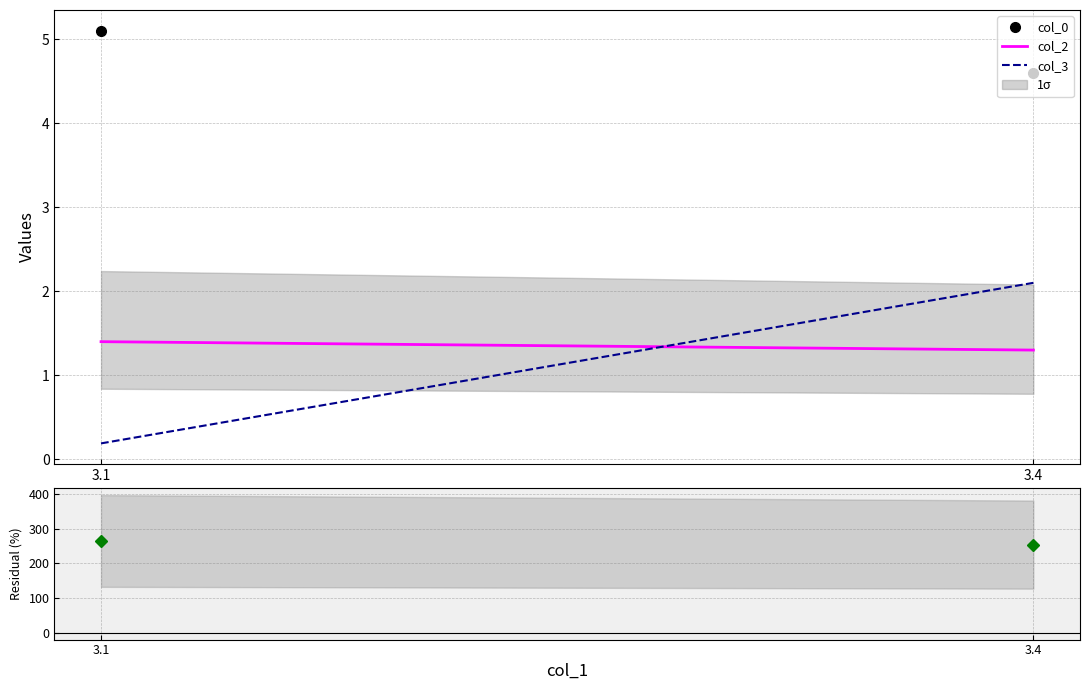

At which label does col_3 reach its minimum?

3.1